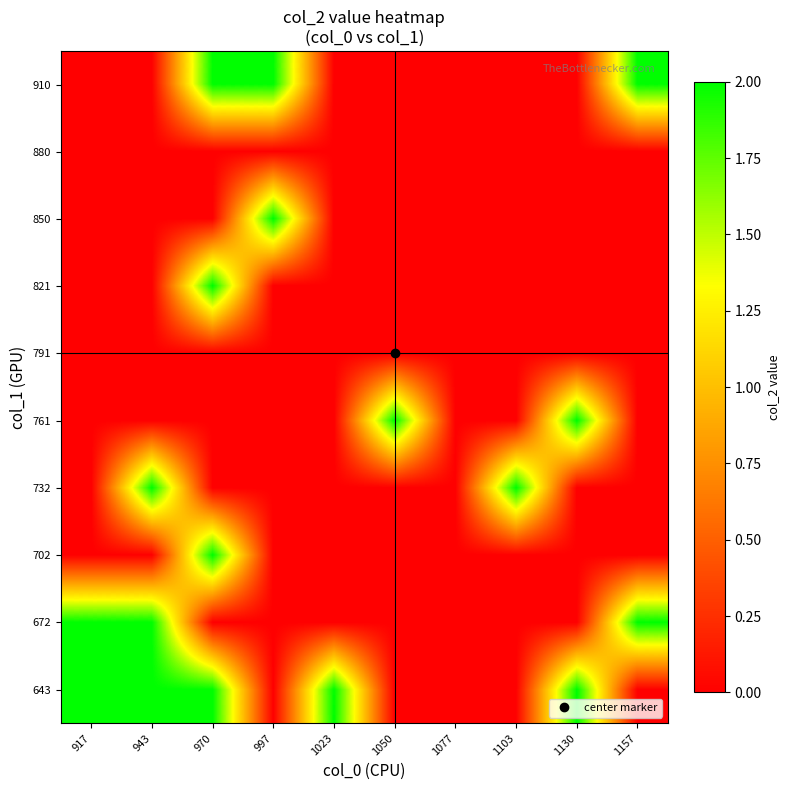

Which has a higher value, 1023 or 1130?

1023